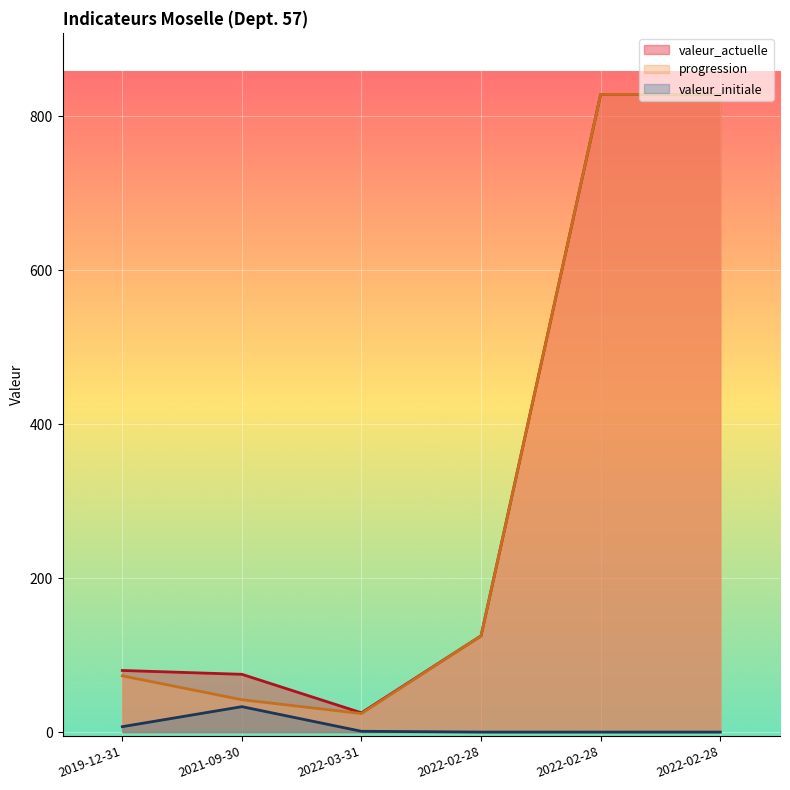

At which label is progression closest to 426?

2022-02-28